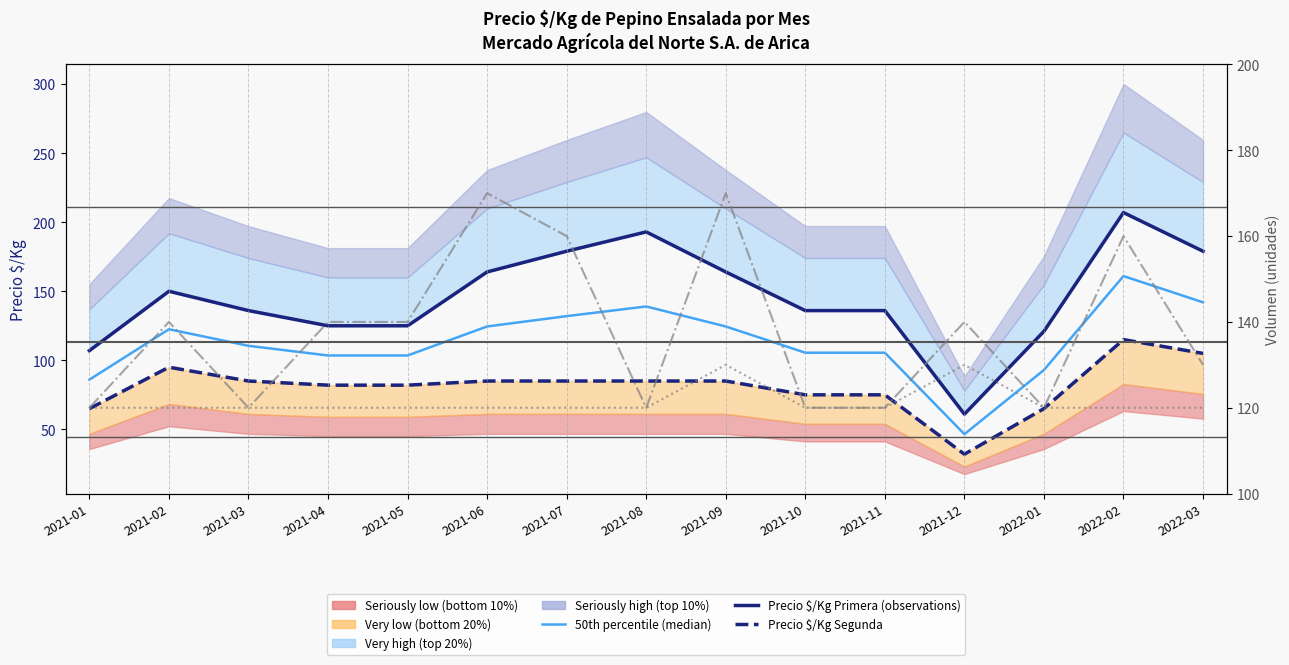

Which series has the largest range (max minus min)?

Precio $/Kg Primera (observations)